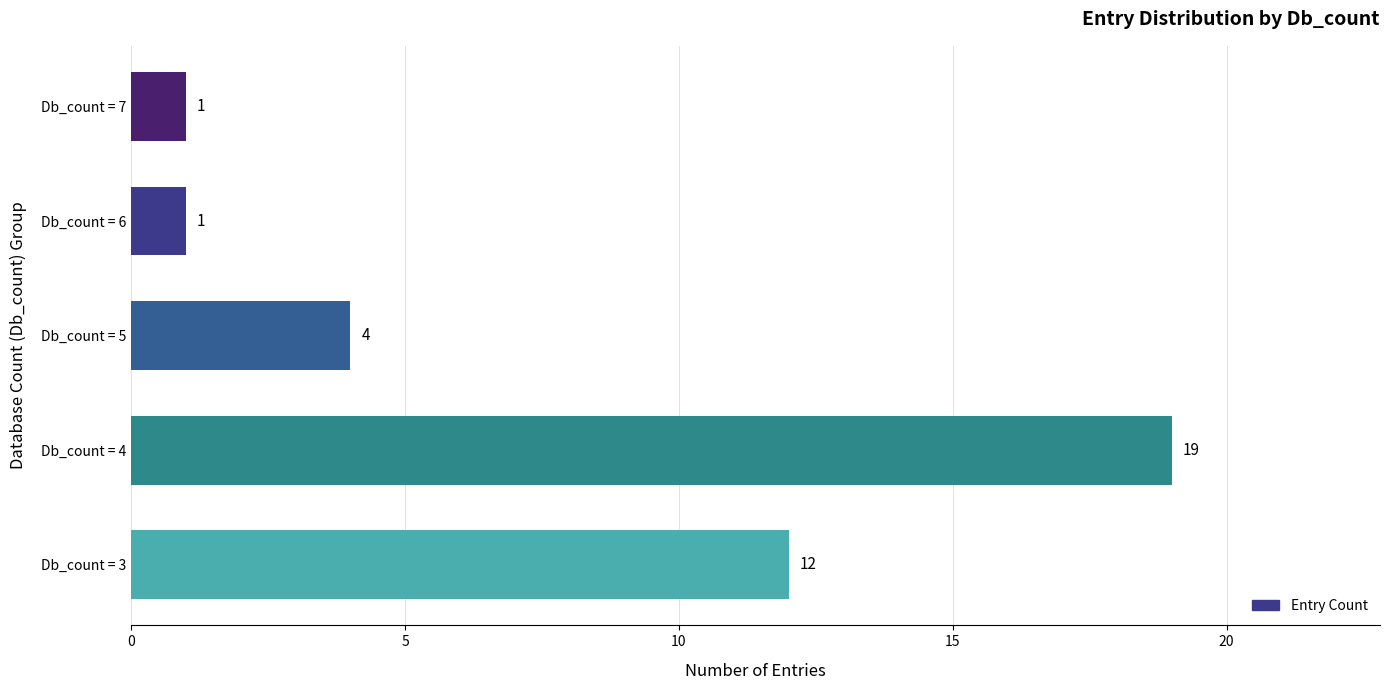

How many values are between 1 and 12?

4